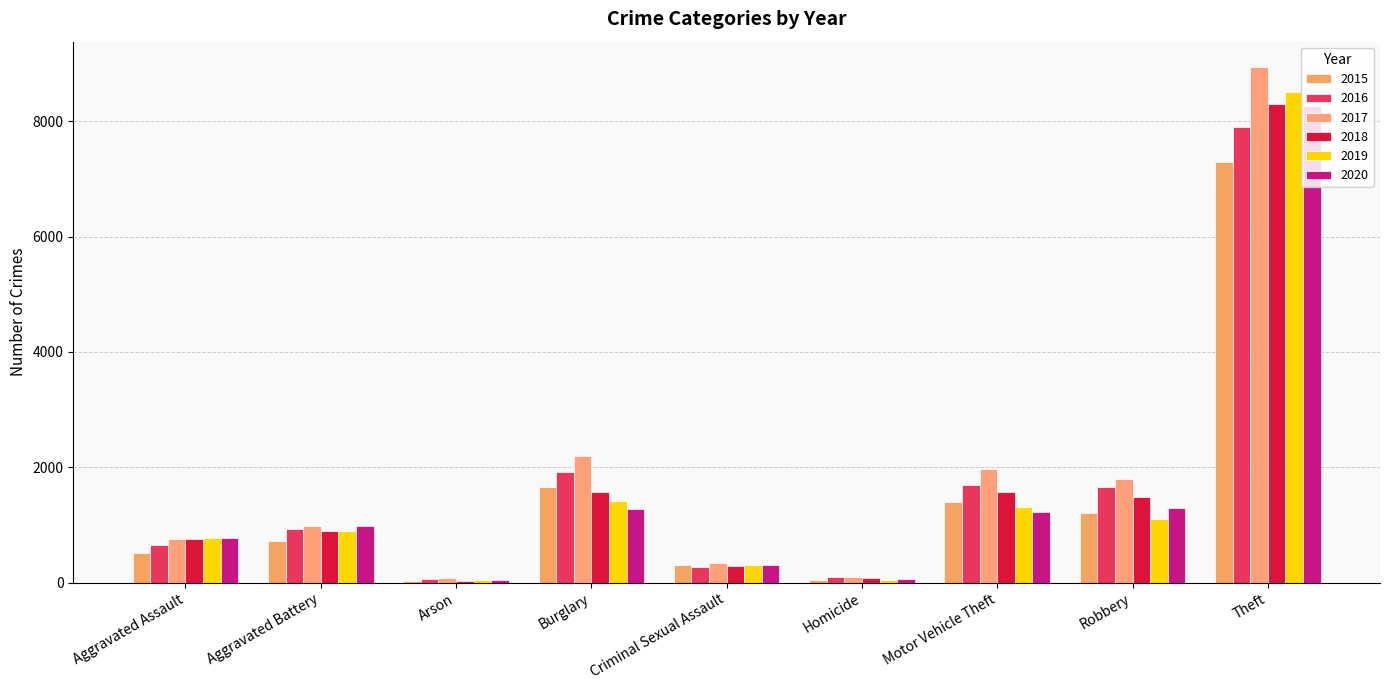

Are the bars horizontal?

No